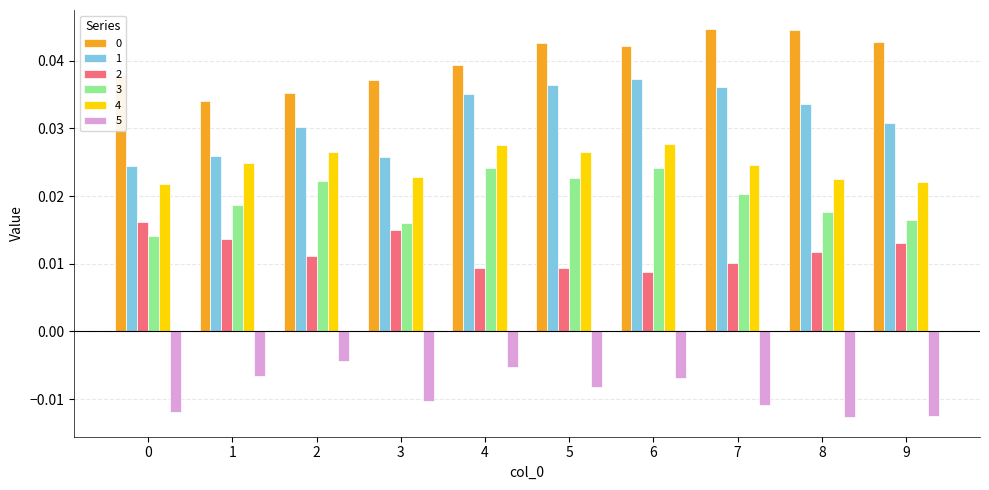

Is the value of 3 at 1 greater than the value of 0 at 3?

No